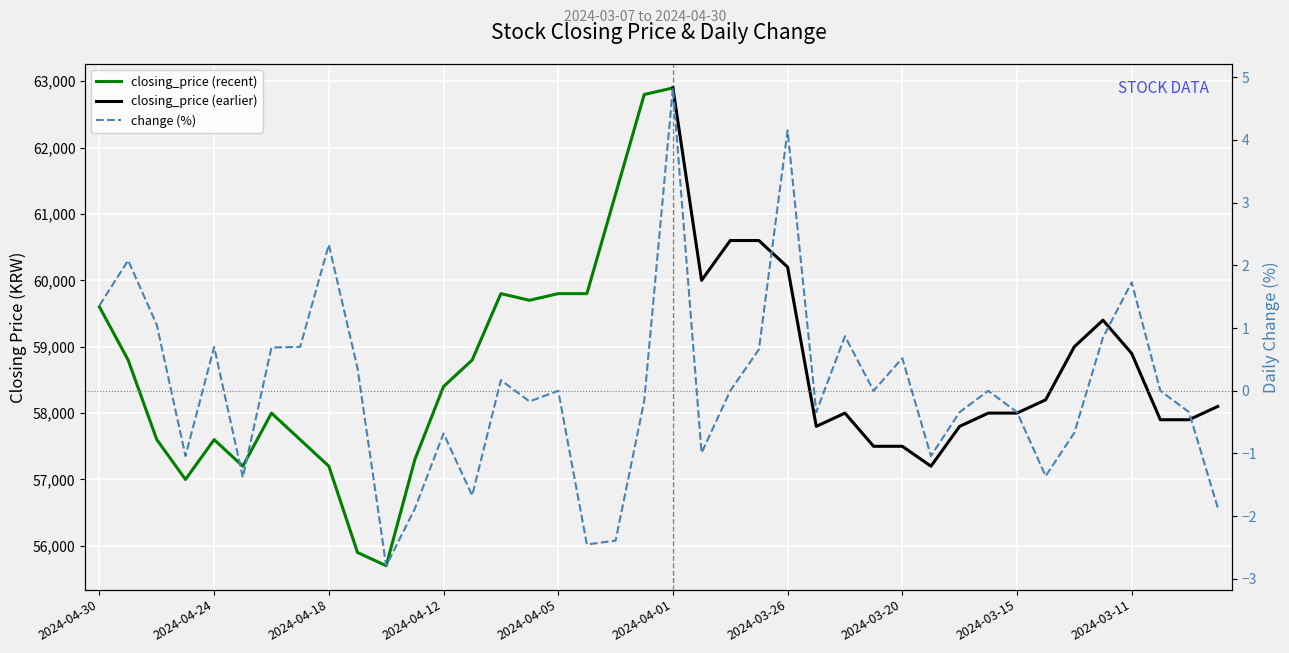

The value at 2024-03-14 is -1.4. True or false?

True